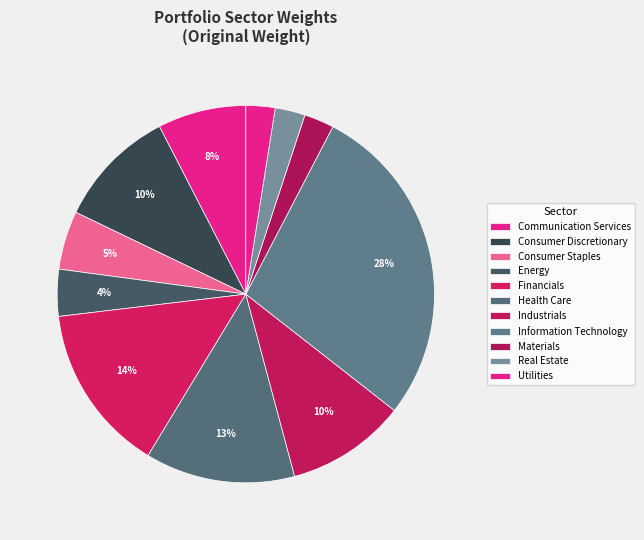

Count the number of slices in the pie.

11